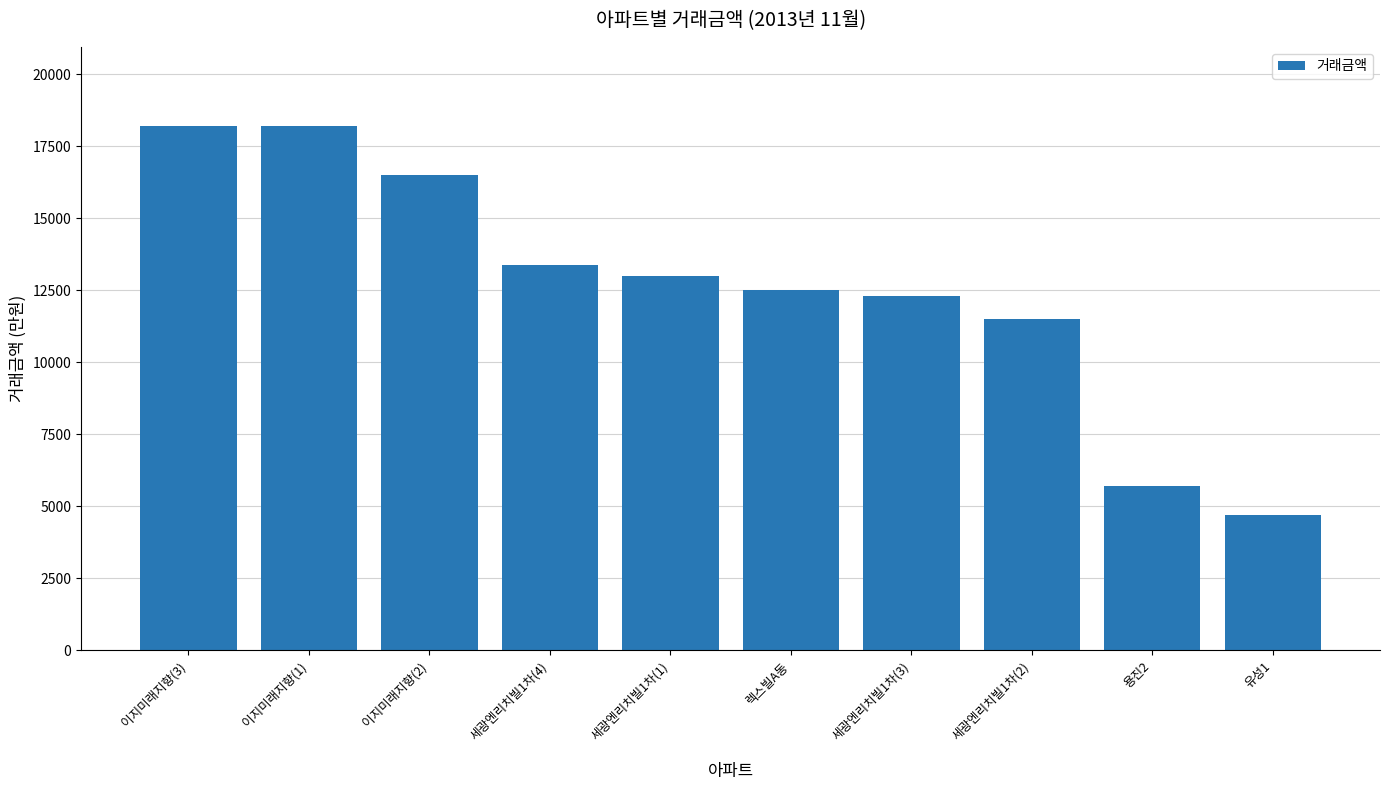

Is it true that the value at 세광엔리치빌1차(1) is 13000?

True